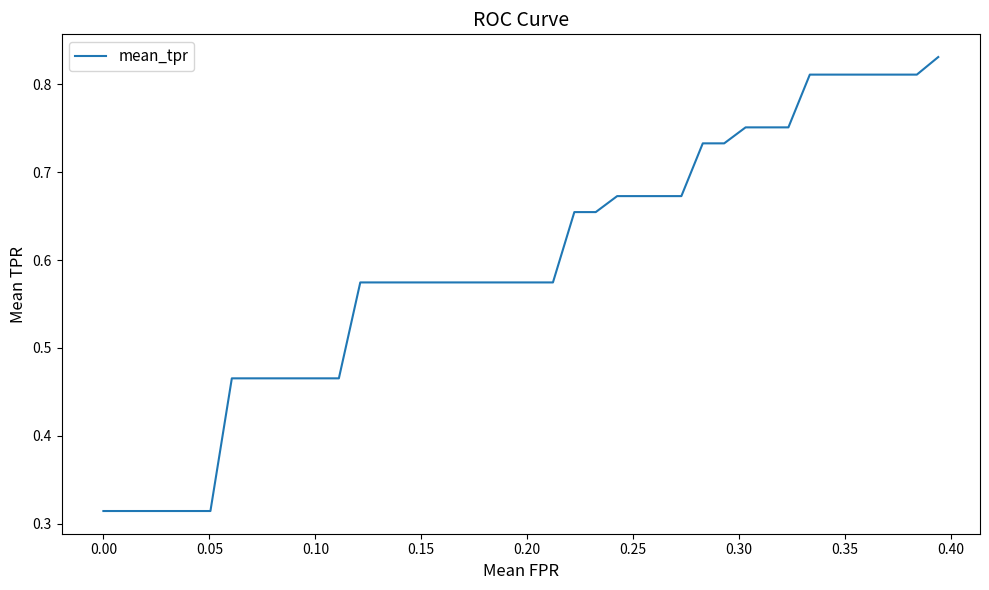

What is the minimum value shown in the chart?

0.3